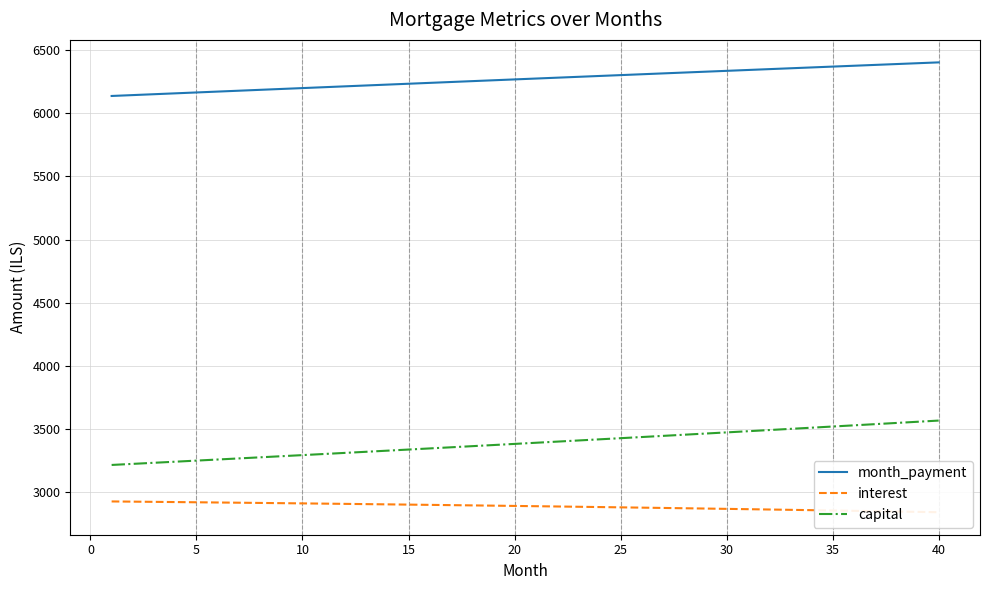

True or false: month_payment and capital cross at least once.

False